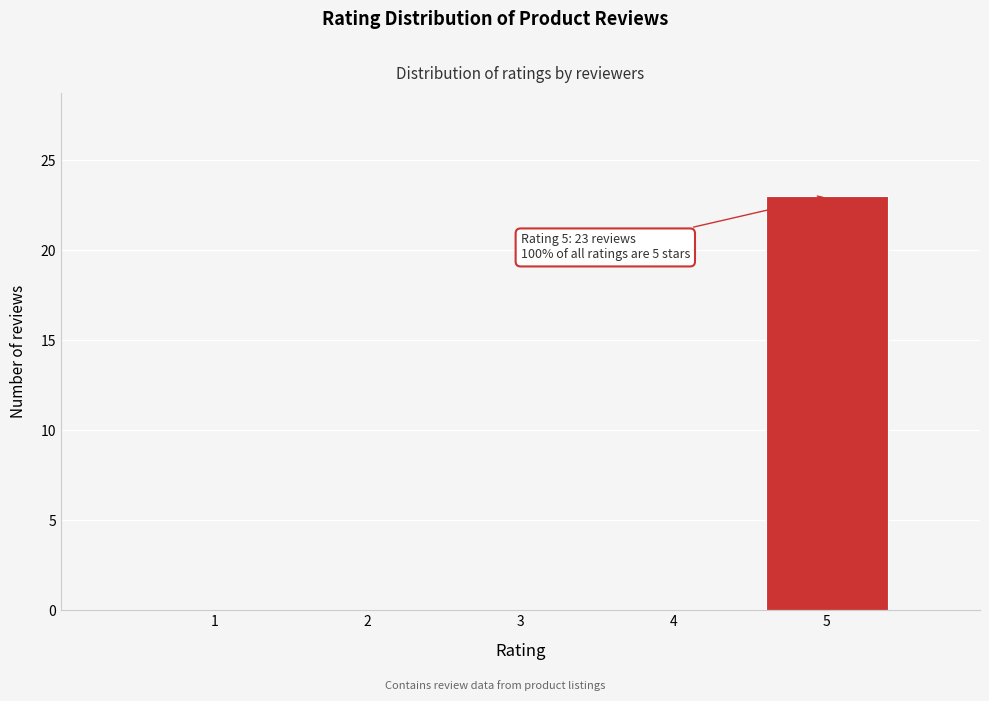

Reading left to right, list all the values displayed in this chart.

1=0	2=0	3=0	4=0	5=23